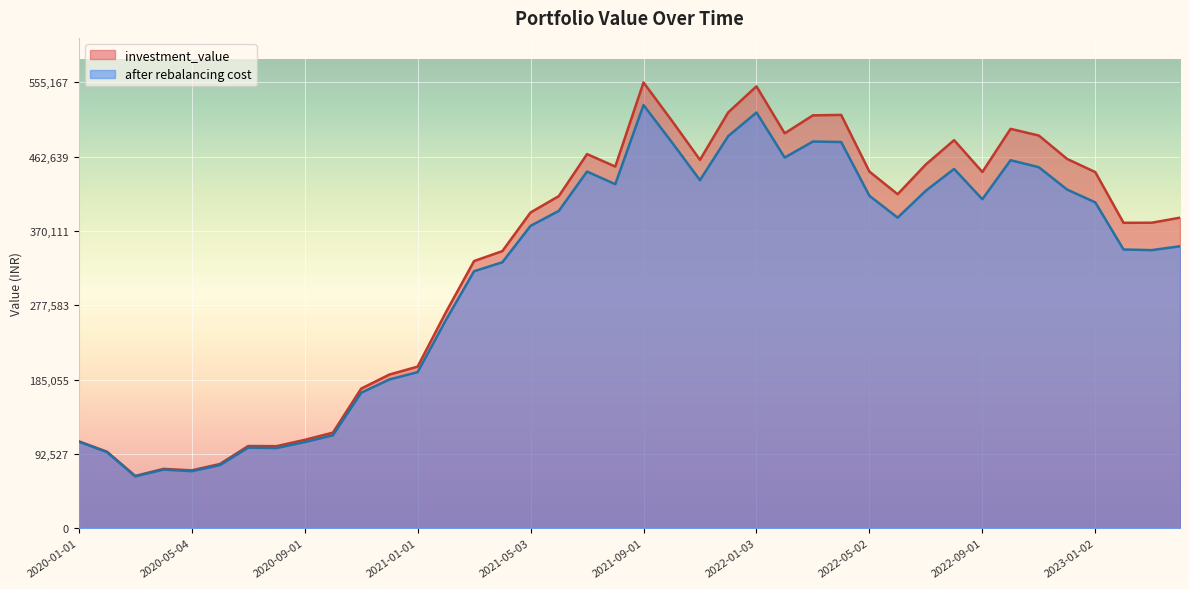

Reading left to right, what are all the values shown in this chart?

investment_value: 2020-01-01=108233.2	2020-02-03=95300.7	2020-03-02=65160.5	2020-04-01=73935.1	2020-05-04=72107.8	2020-06-01=80056.4	2020-07-01=102425.3	2020-08-03=102217.2	2020-09-01=110048.0	2020-10-01=119063.8	2020-11-02=173877.4	2020-12-01=191392.8	2021-01-01=201285.2	2021-02-01=268888.1	2021-03-01=332780.3	2021-04-01=345129.6	2021-05-03=393246.5	2021-06-01=413627.2	2021-07-01=465969.9	2021-08-02=450442.1	2021-09-01=555167.8	2021-10-01=507711.7	2021-11-01=458823.0	2021-12-01=517922.9	2022-01-03=550312.3	2022-02-01=491834.2	2022-03-02=514236.7	2022-04-01=514756.0	2022-05-02=444206.0	2022-06-01=415990.4	2022-07-01=453121.0	2022-08-01=483319.5	2022-09-01=443693.3	2022-10-03=497399.4	2022-11-01=489068.2	2022-12-01=459976.8	2023-01-02=443545.6	2023-02-01=380383.9	2023-03-01=380513.8	2023-04-03=386788.6
after rebalancing cost: 2020-01-01=107957.2	2020-02-03=94789.7	2020-03-02=64583.1	2020-04-01=73091.0	2020-05-04=71054.5	2020-06-01=78635.0	2020-07-01=100375.7	2020-08-03=99886.8	2020-09-01=107259.1	2020-10-01=115767.4	2020-11-02=168703.4	2020-12-01=185283.6	2021-01-01=194400.3	2021-02-01=259154.8	2021-03-01=320066.2	2021-04-01=331217.7	2021-05-03=376591.1	2021-06-01=395202.5	2021-07-01=444235.7	2021-08-02=428466.1	2021-09-01=527010.6	2021-10-01=480848.3	2021-11-01=433514.3	2021-12-01=488328.3	2022-01-03=517747.9	2022-02-01=461638.2	2022-03-02=481609.4	2022-04-01=480999.8	2022-05-02=414052.2	2022-06-01=386824.0	2022-07-01=420415.2	2022-08-01=447447.0	2022-09-01=409769.9	2022-10-03=458361.8	2022-11-01=449614.5	2022-12-01=421839.9	2023-01-02=405803.0	2023-02-01=347142.9	2023-03-01=346365.4	2023-04-03=351213.2